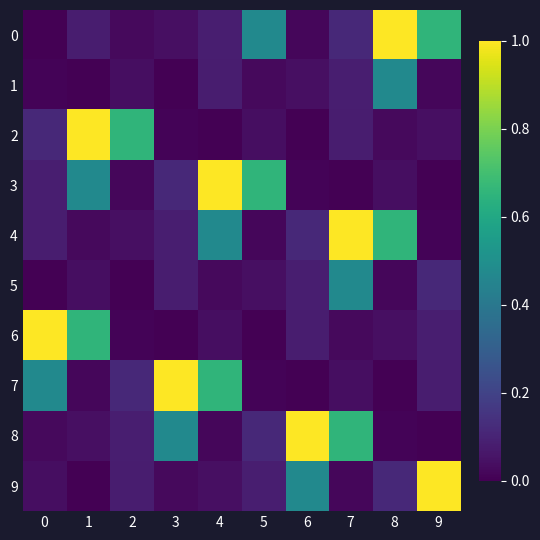

Reading left to right, what are all the values shown in this chart?

0: 0=0.0	1=0.1	2=0.0	3=0.0	4=0.1	5=0.5	6=0.0	7=0.1	8=1.0	9=0.7
1: 0=0.0	1=0.0	2=0.0	3=0.0	4=0.1	5=0.0	6=0.0	7=0.1	8=0.5	9=0.0
2: 0=0.1	1=1.0	2=0.7	3=0.0	4=0.0	5=0.0	6=0.0	7=0.1	8=0.0	9=0.0
3: 0=0.1	1=0.5	2=0.0	3=0.1	4=1.0	5=0.7	6=0.0	7=0.0	8=0.0	9=0.0
4: 0=0.1	1=0.0	2=0.0	3=0.1	4=0.5	5=0.0	6=0.1	7=1.0	8=0.7	9=0.0
5: 0=0.0	1=0.0	2=0.0	3=0.1	4=0.0	5=0.0	6=0.1	7=0.5	8=0.0	9=0.1
6: 0=1.0	1=0.7	2=0.0	3=0.0	4=0.0	5=0.0	6=0.1	7=0.0	8=0.0	9=0.1
7: 0=0.5	1=0.0	2=0.1	3=1.0	4=0.7	5=0.0	6=0.0	7=0.0	8=0.0	9=0.1
8: 0=0.0	1=0.0	2=0.1	3=0.5	4=0.0	5=0.1	6=1.0	7=0.7	8=0.0	9=0.0
9: 0=0.0	1=0.0	2=0.1	3=0.0	4=0.0	5=0.1	6=0.5	7=0.0	8=0.1	9=1.0